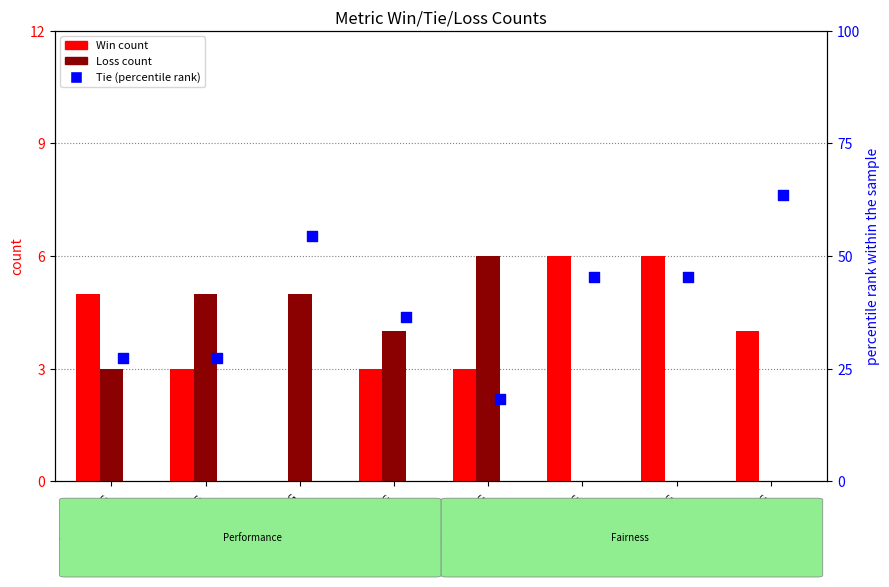

Which series reaches the minimum Y coordinate?

Win